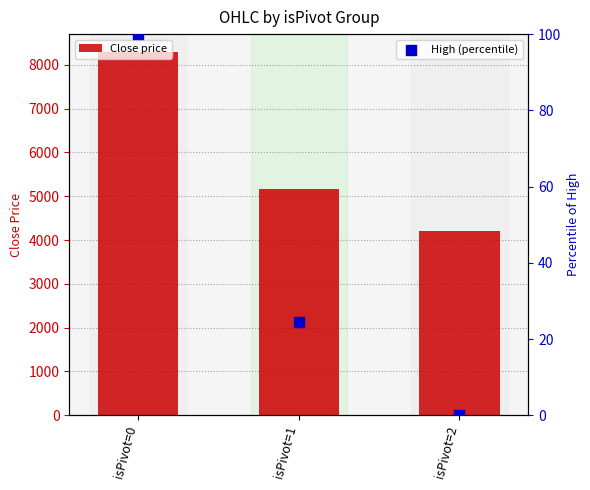

Which series has the widest spread of Y values?

Close price